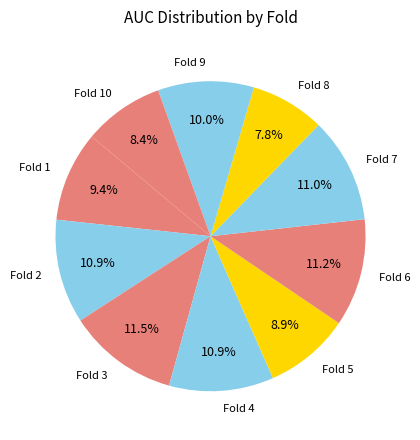

Is there any slice that represents more than half of the pie?

No